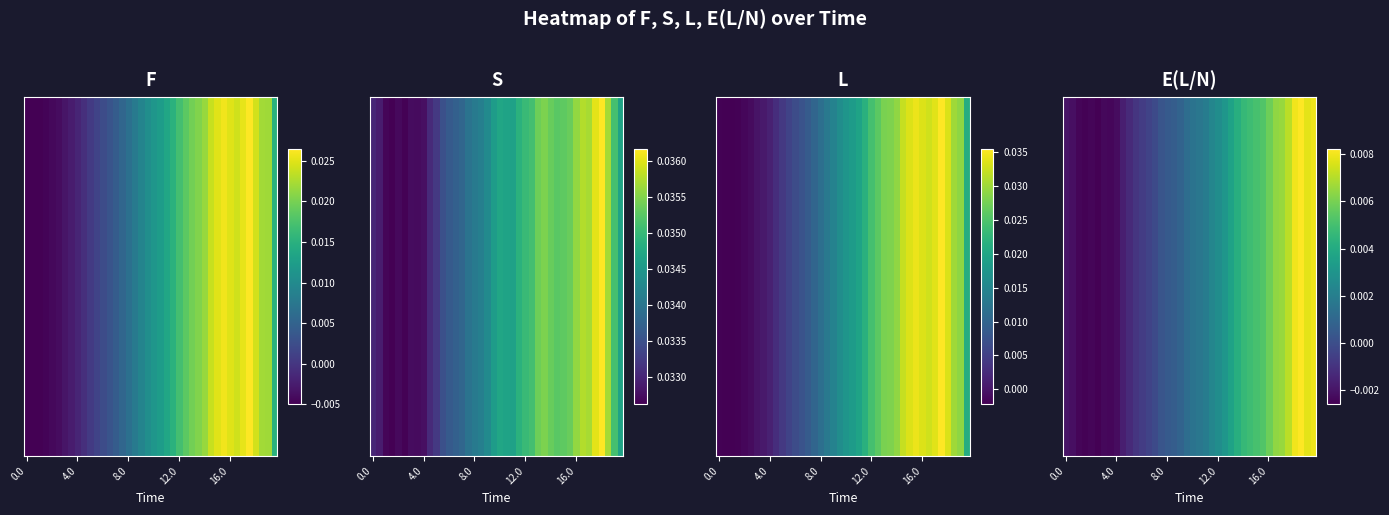

What is the sum of all values?

0.1